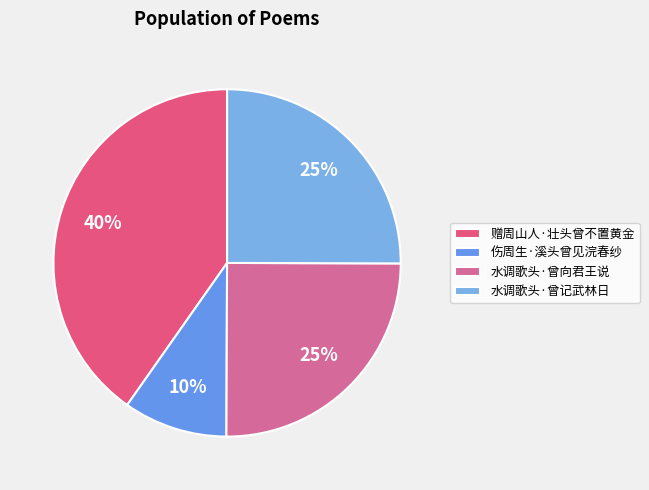

Rank the categories by value from highest to lowest.

赠周山人·壮头曾不置黄金, 水调歌头·曾记武林日, 水调歌头·曾向君王说, 伤周生·溪头曾见浣春纱